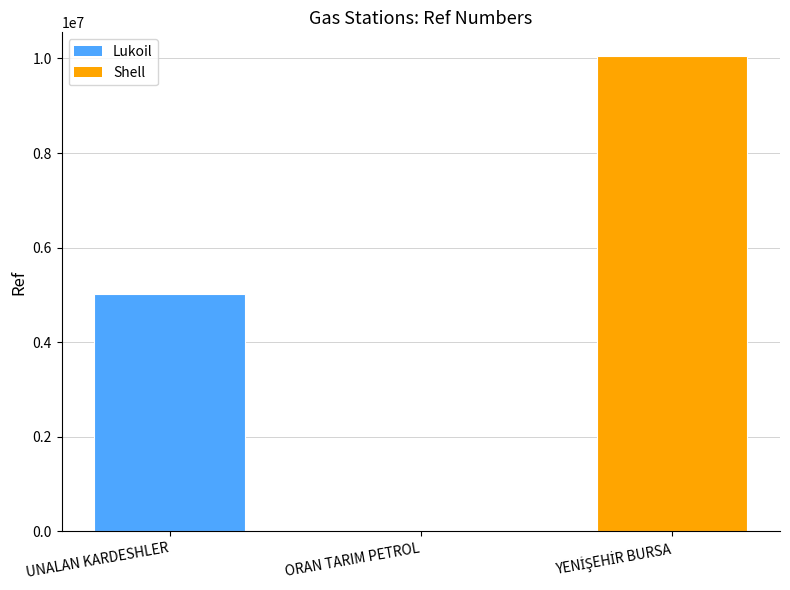

What is the maximum value shown in the chart?

10049755